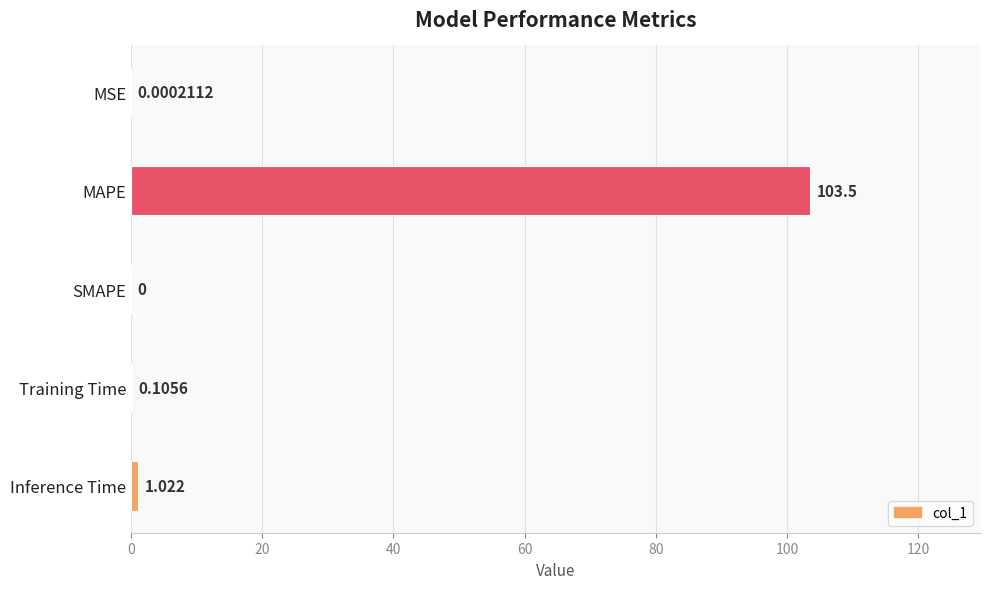

At which label is the value closest to 51?

Inference Time